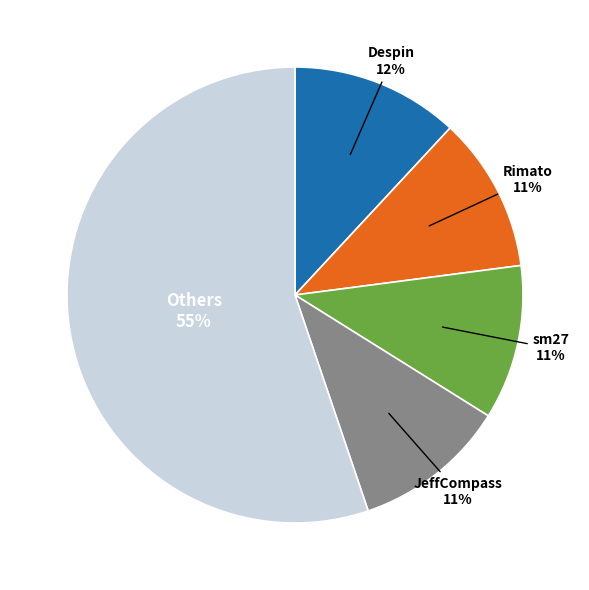

Does any single category account for the majority?

Yes